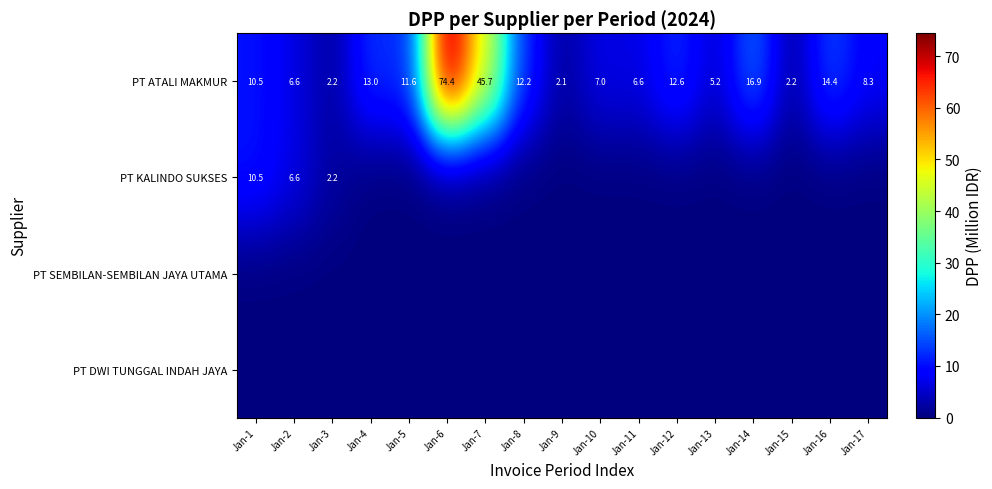

At how many categories does at least one series exceed 9?

9